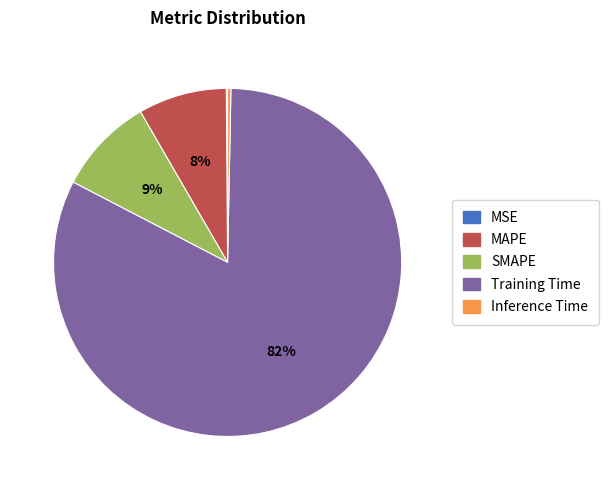

To the nearest percent, what is the average slice percentage?

20%